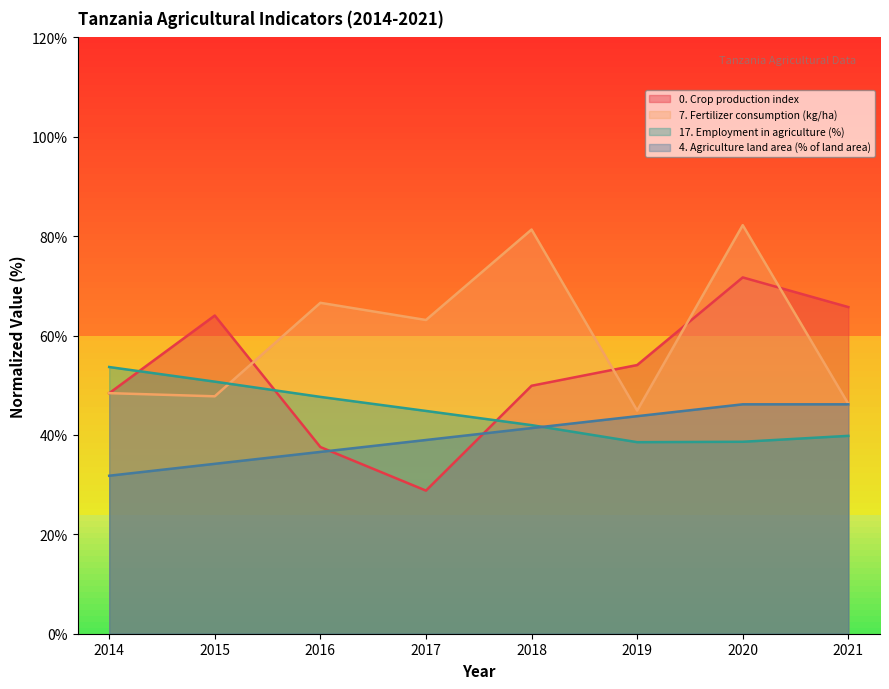

How many values in the 7. Fertilizer consumption (kg/ha) series exceed 63?

4